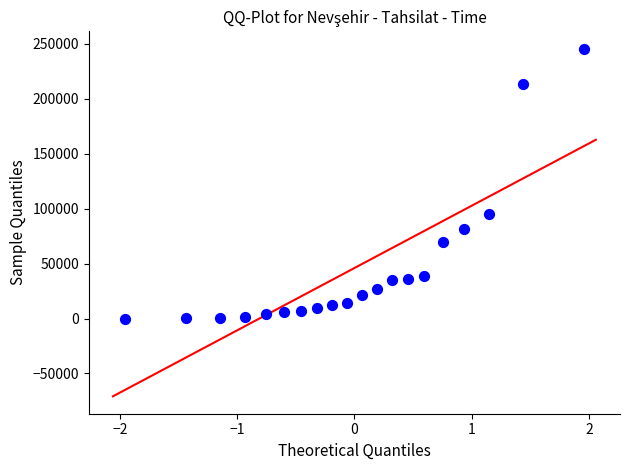

What Y value in the scatter plot is closest to 122730?

94971